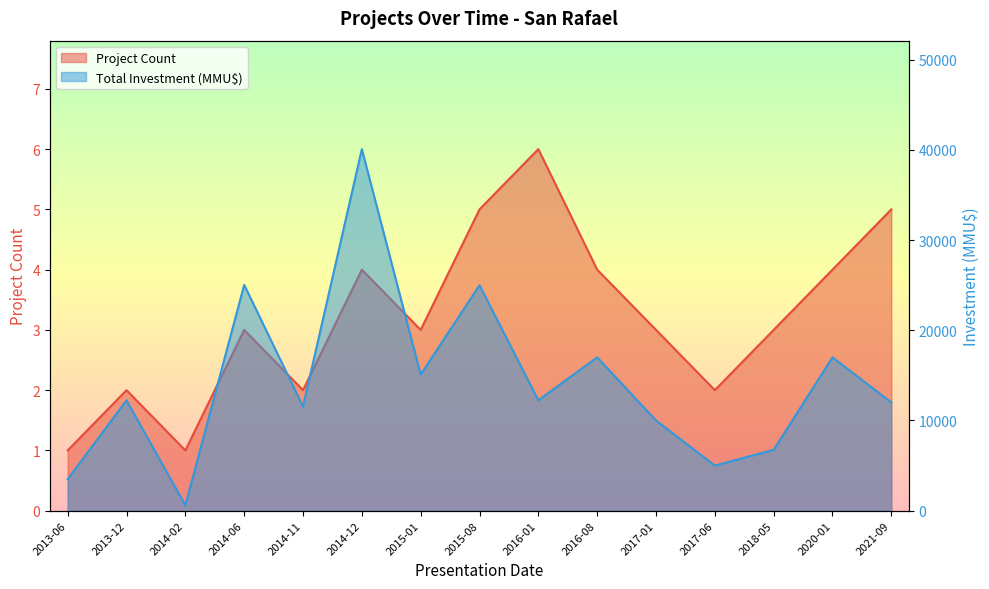

True or false: Total Investment (MMU$) and Project Count intersect in this chart.

False